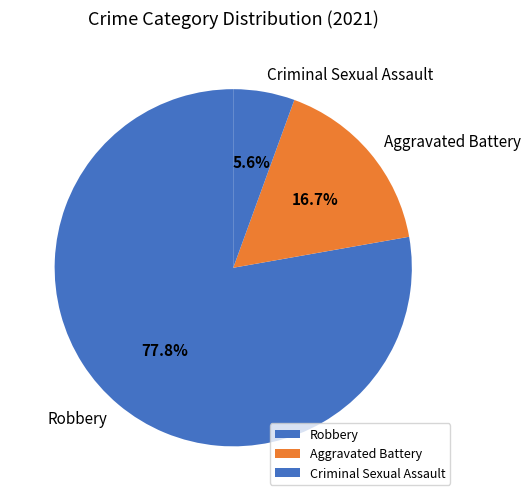

Is it true that Aggravated Battery is 2% of the pie?

False